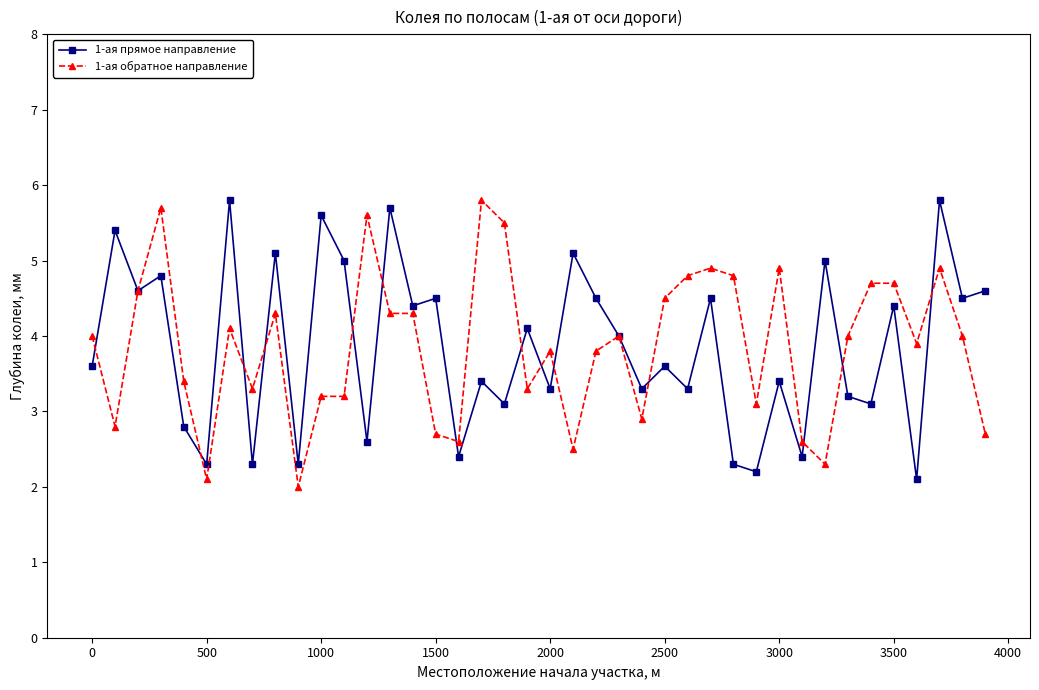

True or false: 1-ая обратное направление has more than 0 interior local peaks.

True